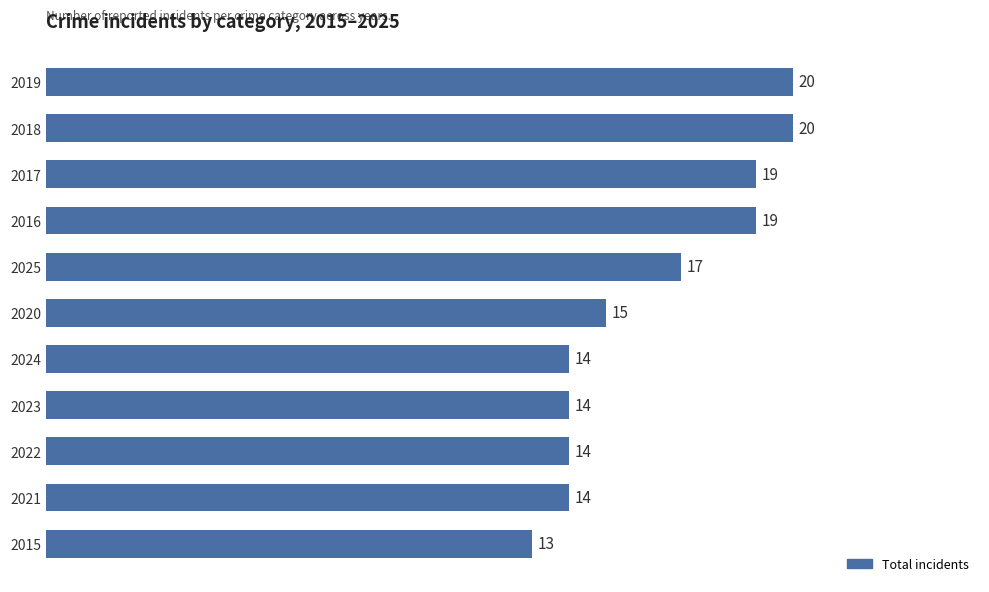

The value at 2022 is 14. True or false?

True